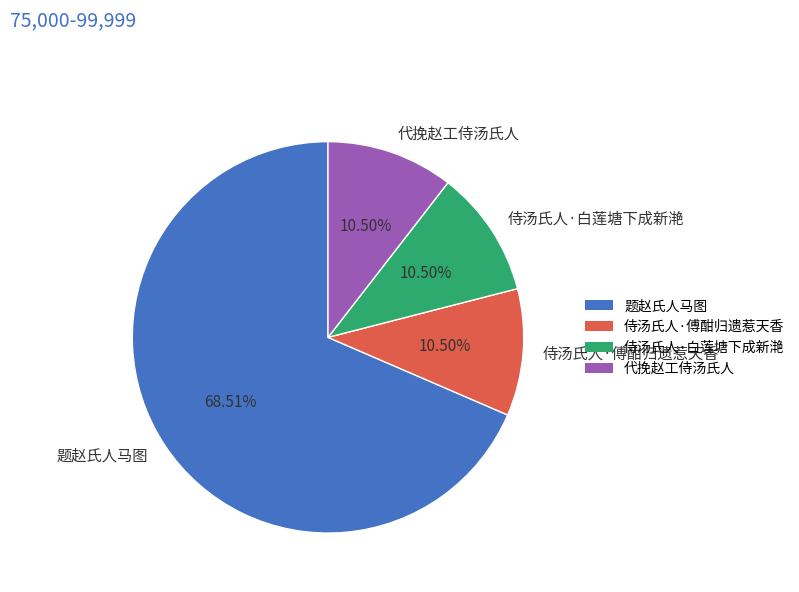

Do 代挽赵工侍汤氏人 and 题赵氏人马图 together represent more than half of the pie?

Yes